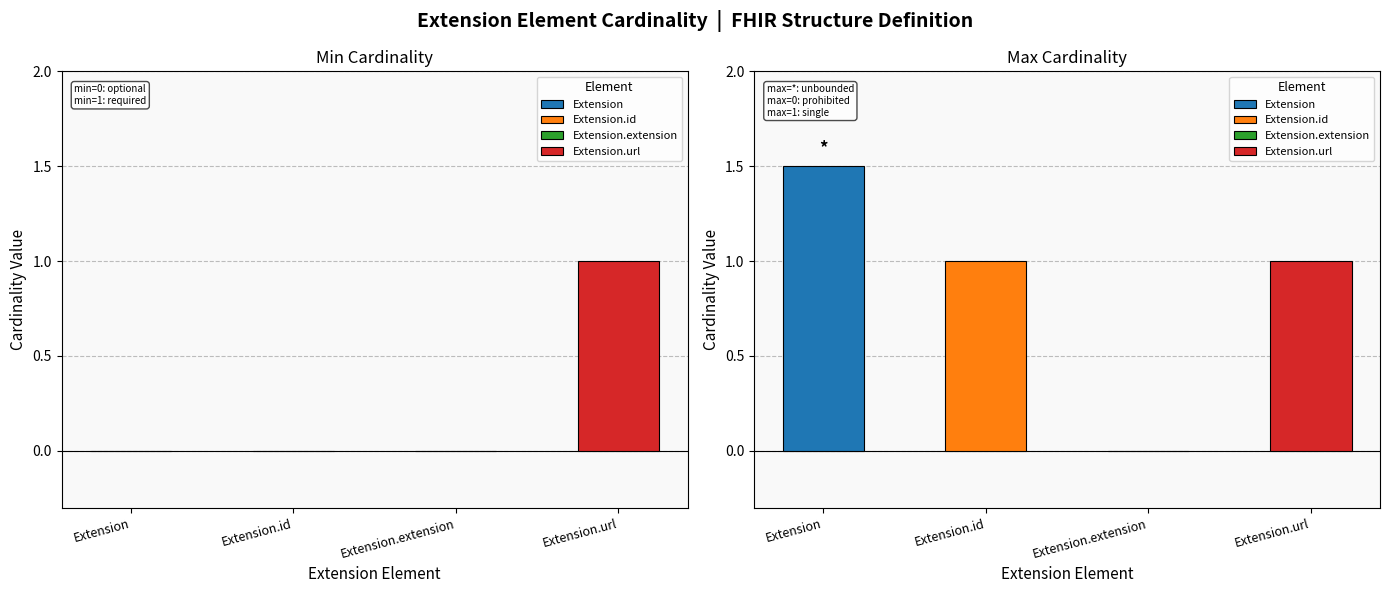

Does the chart contain stacked bars?

No